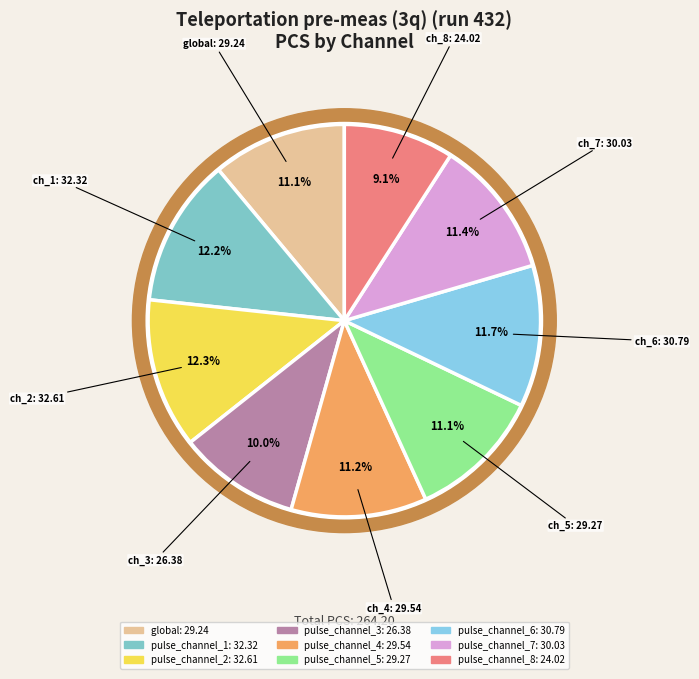

Which slice is the largest?

pulse_channel_2